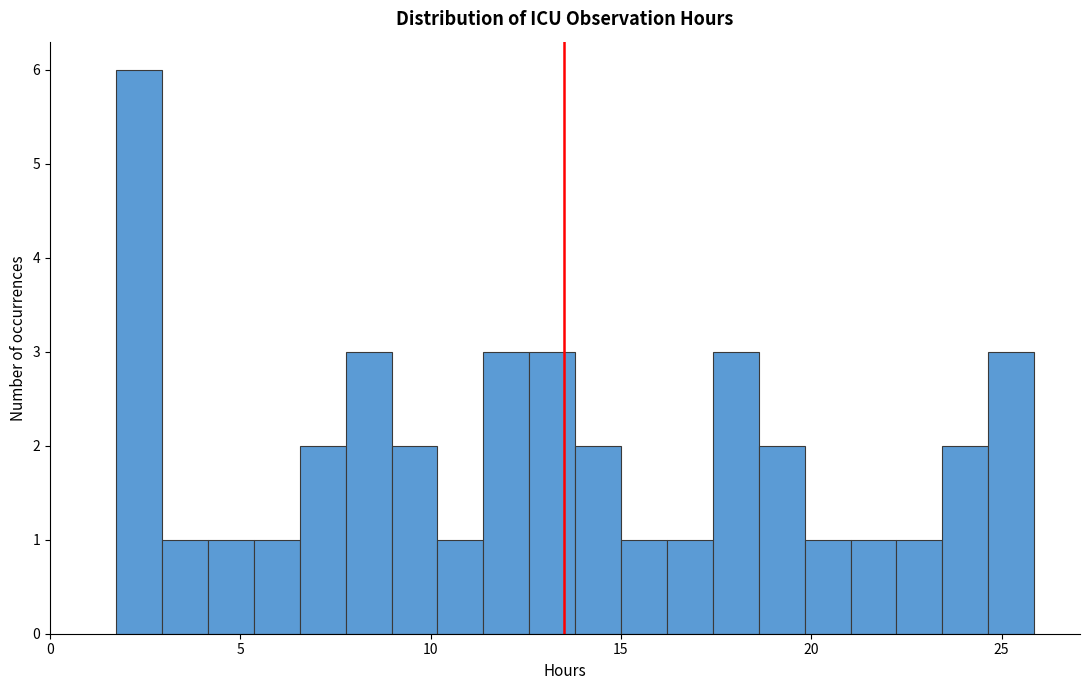

Read against the x-axis, roughly where is the centre of the tallest bar?

2.5